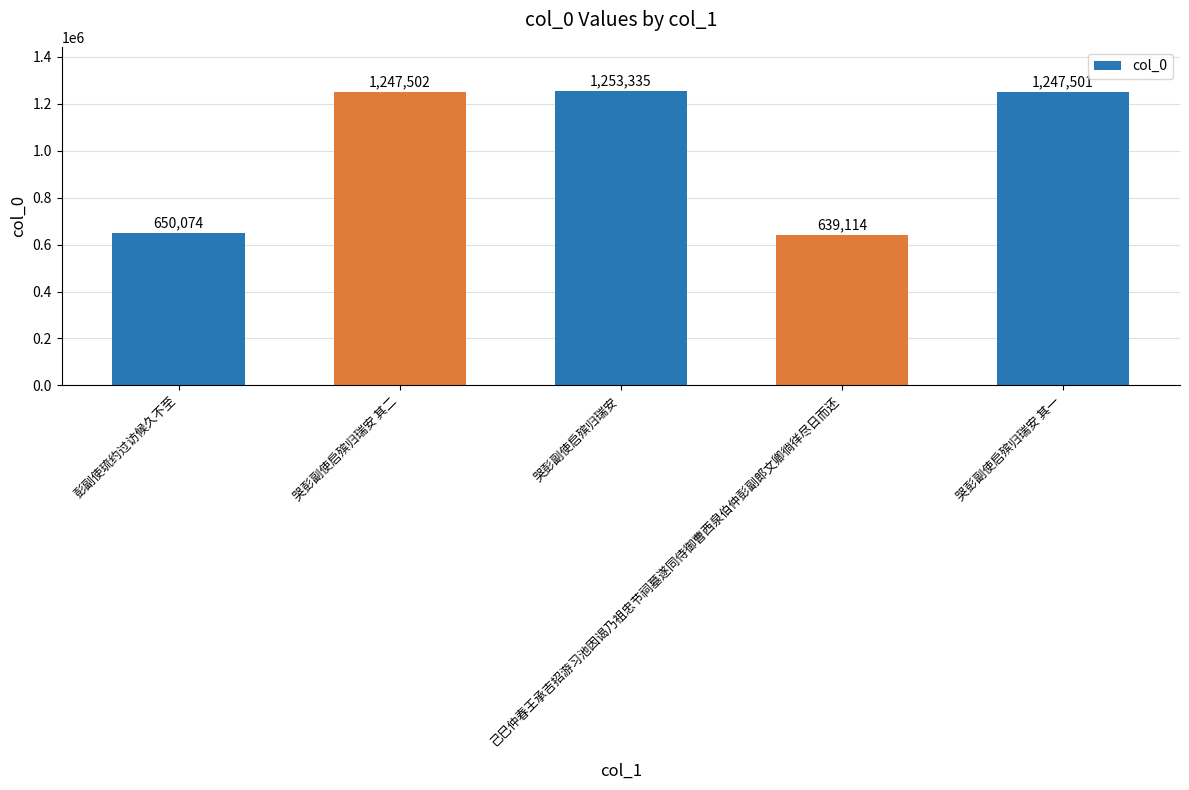

Approximately how many times larger is the value at 哭彭副使启殡归瑞安 其一 compared to 彭副使琉约过访候久不至?

1.9